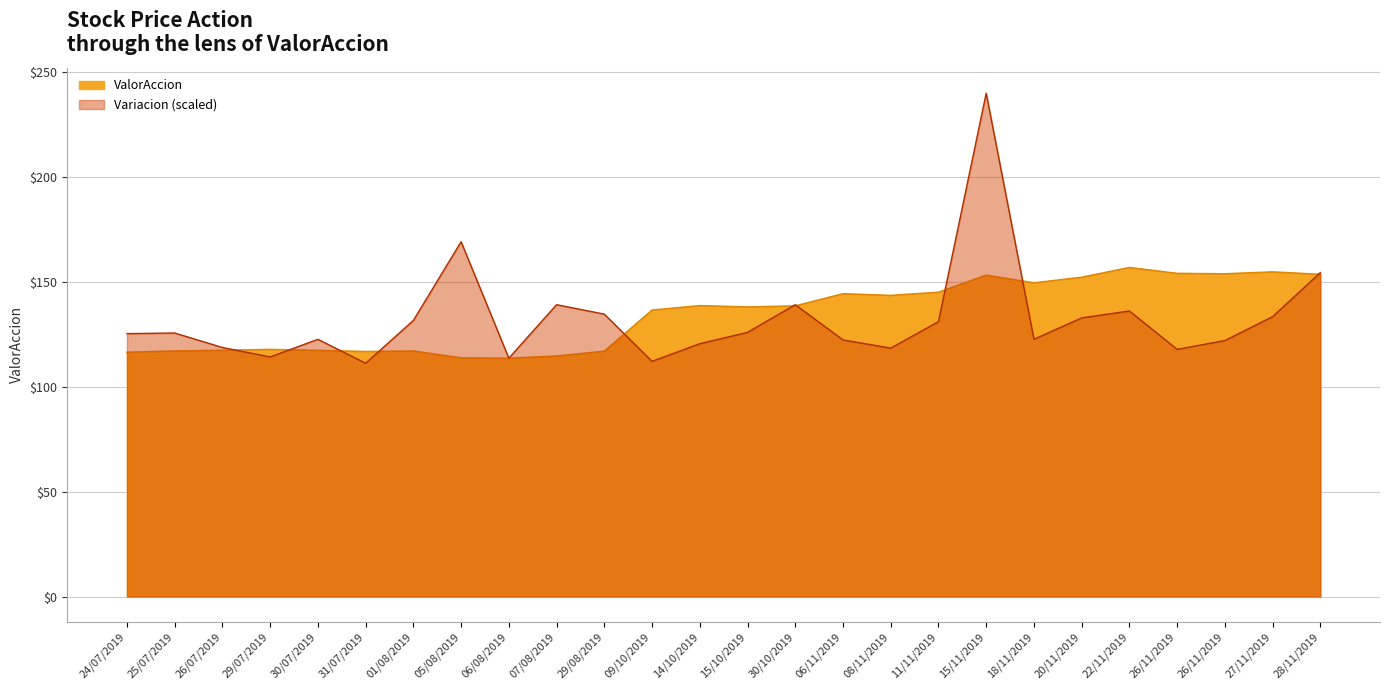

Reading left to right, what are all the values shown in this chart?

ValorAccion: 116.4	117.0	117.3	117.8	117.3	116.8	117.0	113.7	113.6	114.6	116.9	136.5	138.6	138.0	138.5	144.3	143.5	145.0	153.2	149.5	152.2	156.8	154.0	153.8	154.7	153.6
Variacion: 125.3	125.6	118.7	114.2	122.6	111.2	131.6	169.1	113.6	139.1	134.6	112.1	120.5	125.9	139.1	122.3	118.4	131.0	239.9	122.6	132.8	136.1	117.8	122.0	133.4	154.4